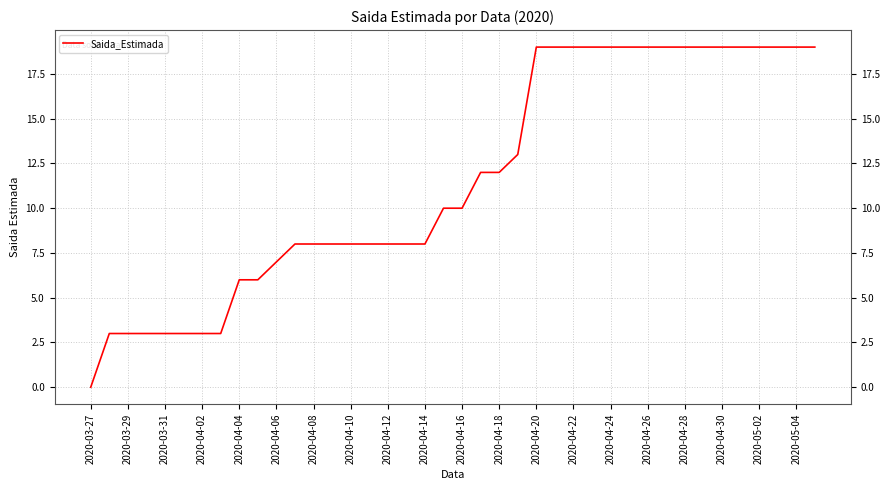

What is the greatest value displayed?

19